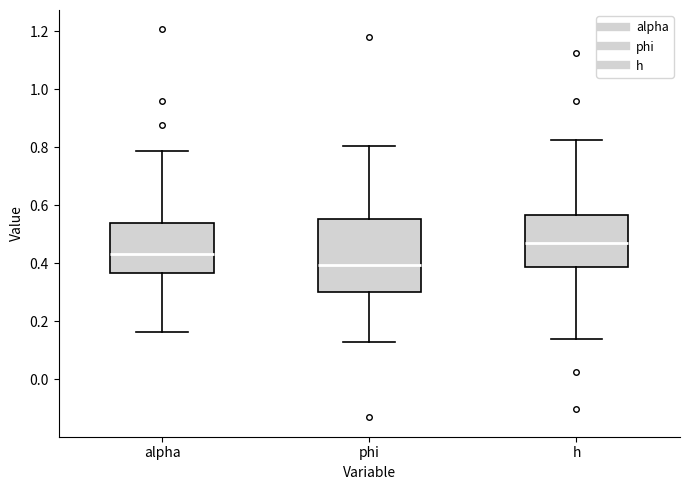

Which box is the tallest, from its lower edge to its upper edge?

phi